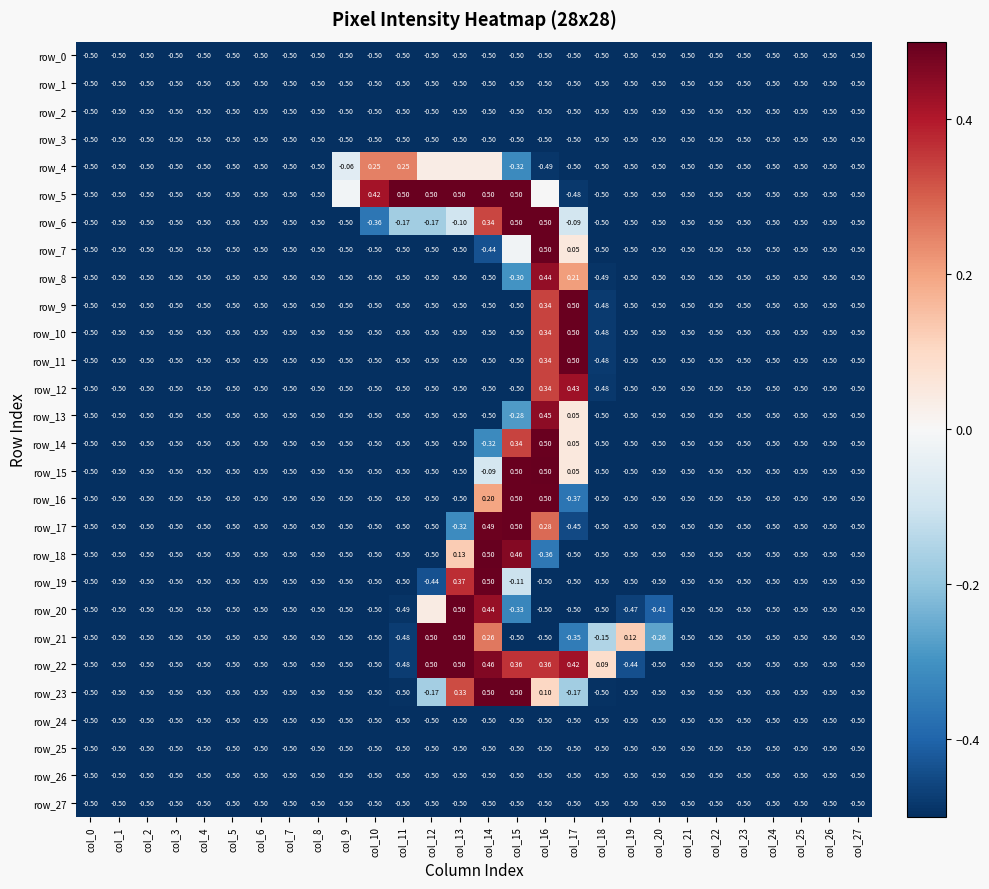

Which series changed the most between col_20 and col_24?

row_21